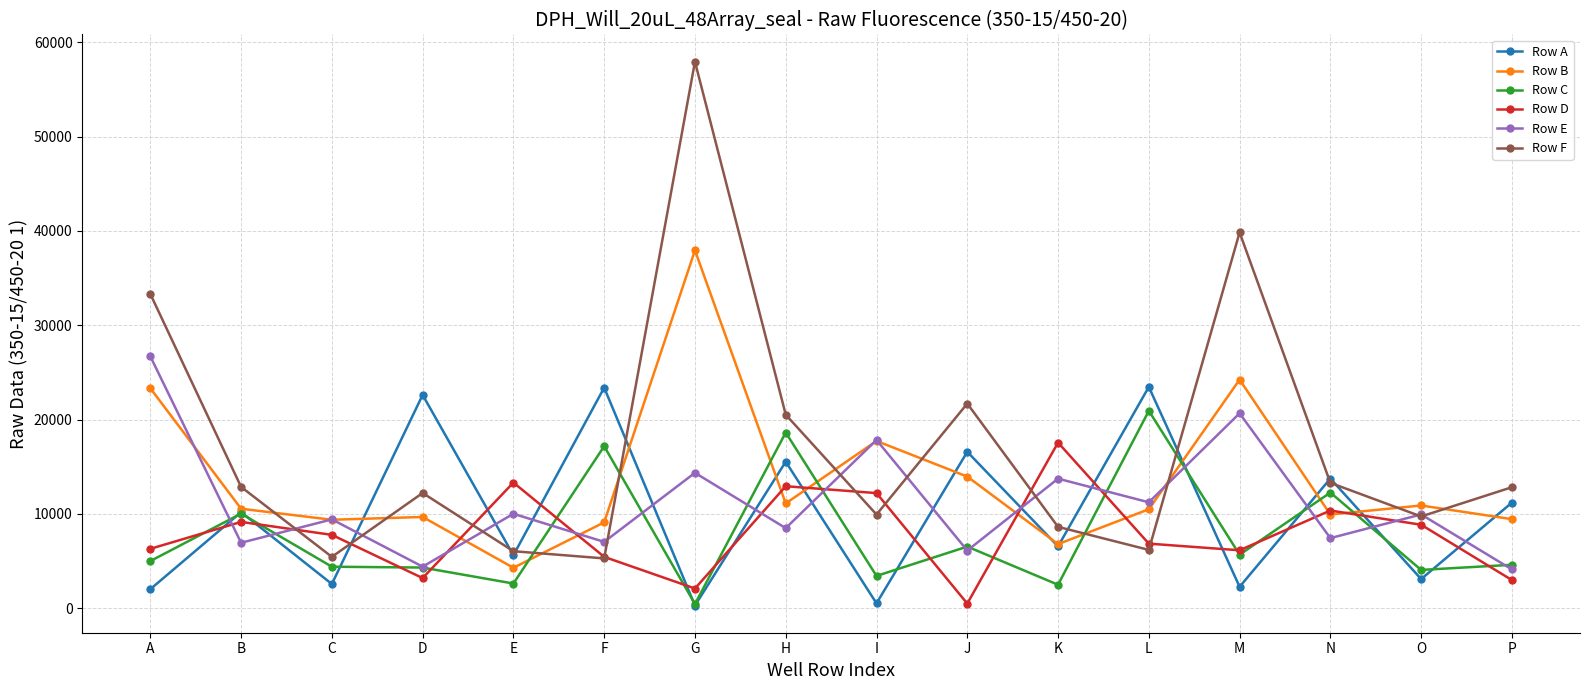

What is the spread (max minus min) of values at D?

19408